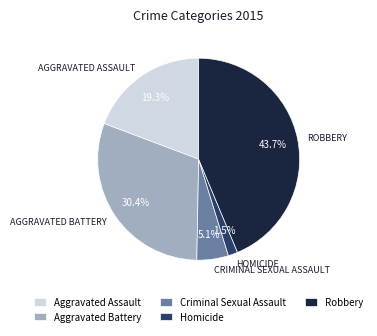

Which category has the biggest portion of the pie?

Robbery